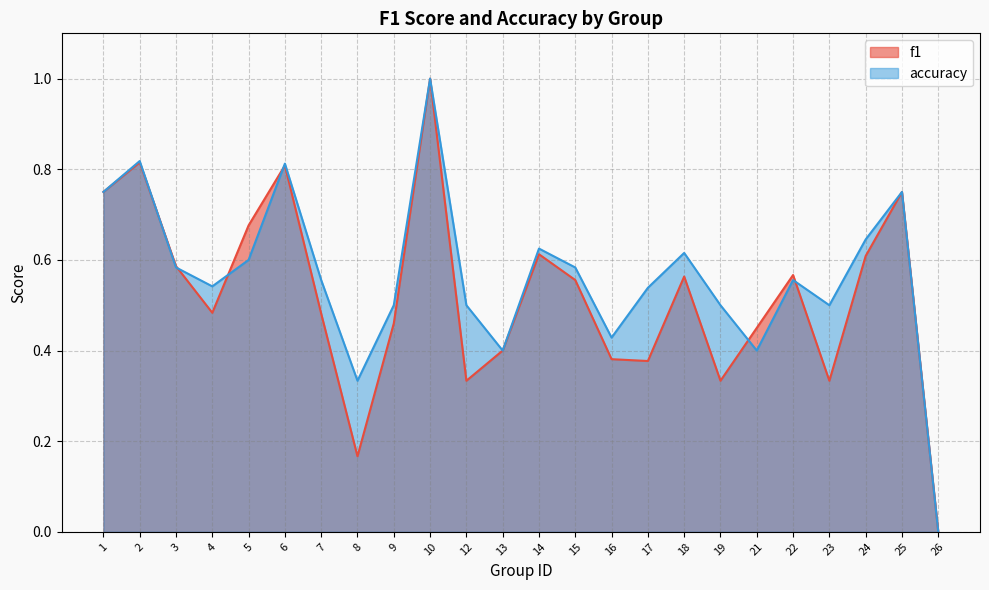

Is it true that f1 equals 0.4 at 16?

True